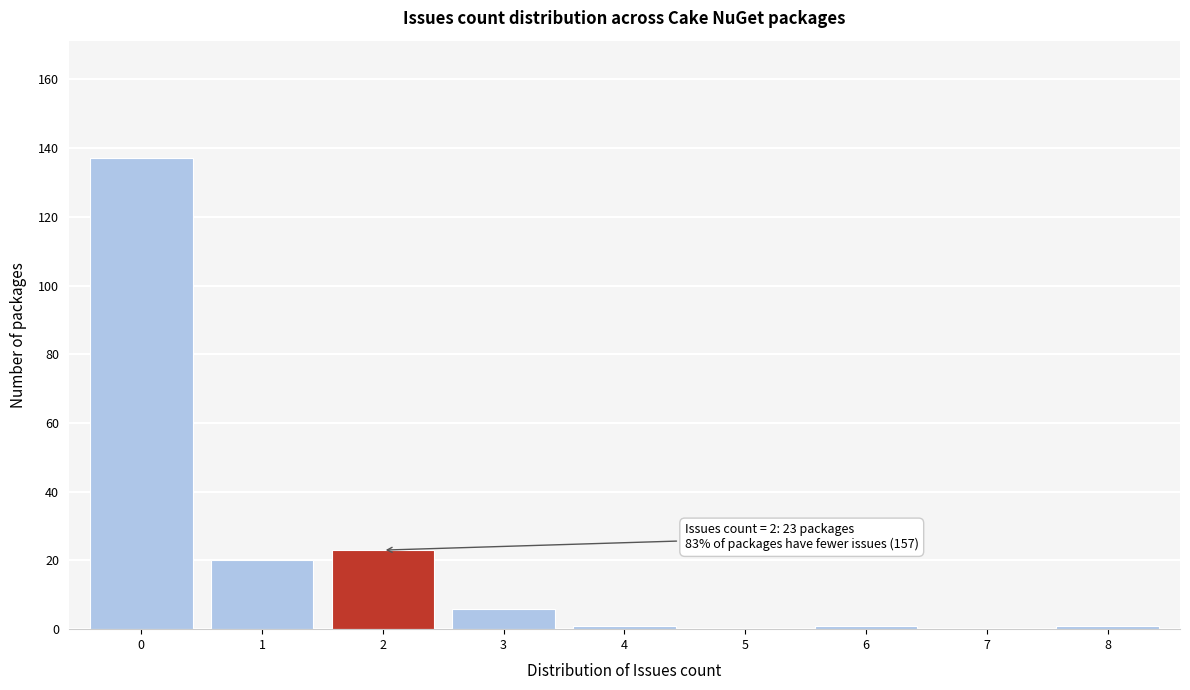

Over which range of the x-axis is the bar tallest?

-0.5 to 0.5